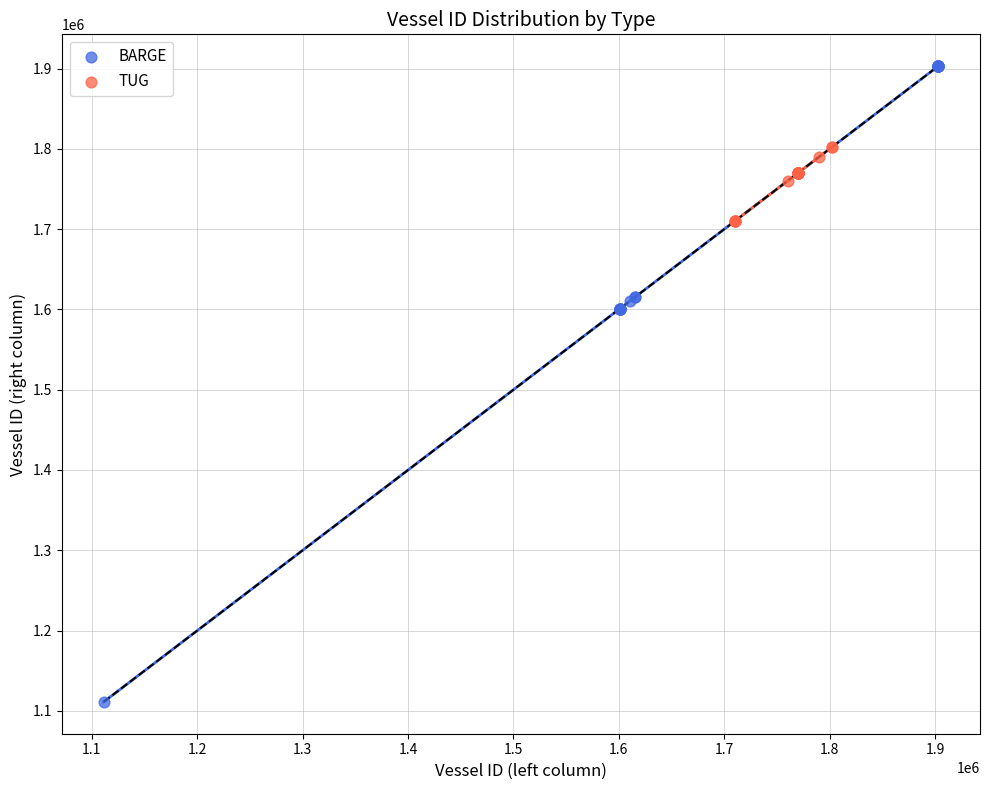

Which series contains the highest Y value?

BARGE